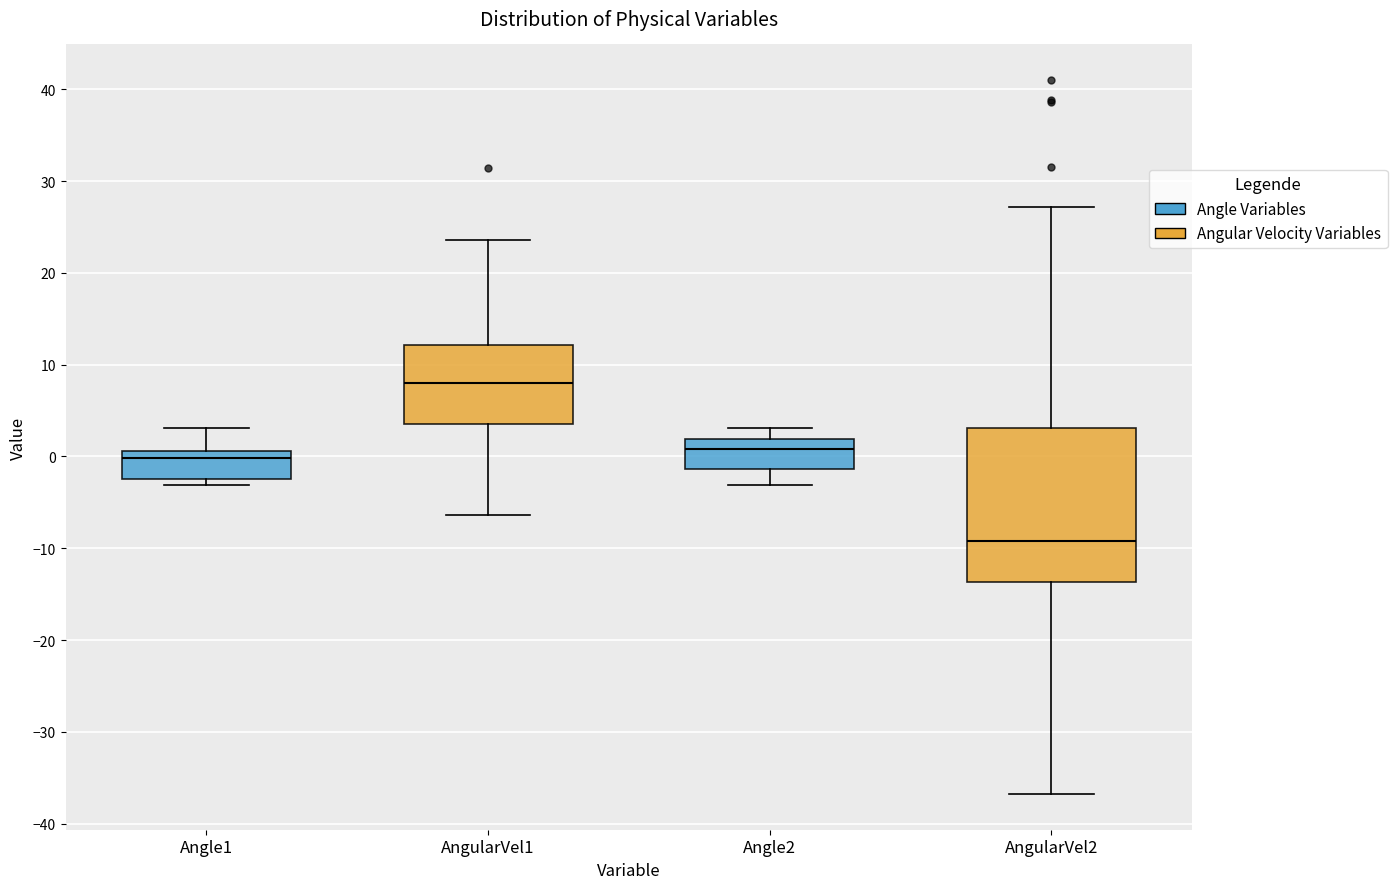

Which box has the lowest median line?

Angle2 (Angular Velocity Variables)